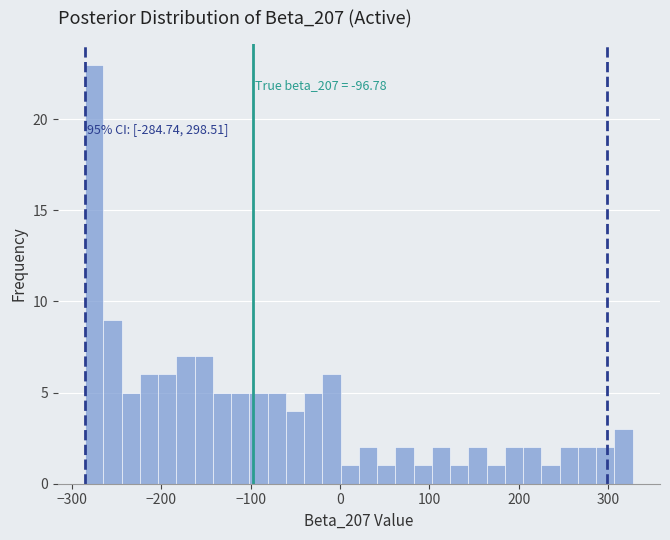

Read against the x-axis, roughly where is the centre of the tallest bar?

-270